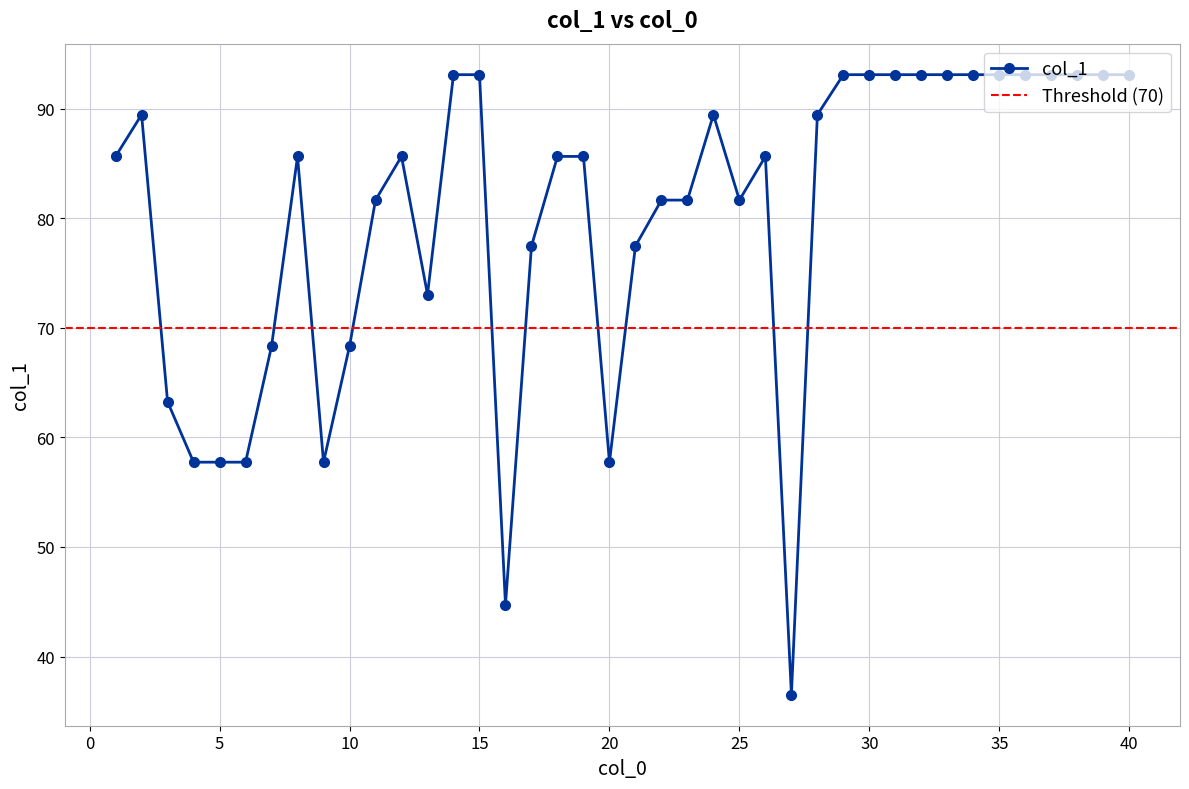

Does the chart have visible grid lines?

Yes